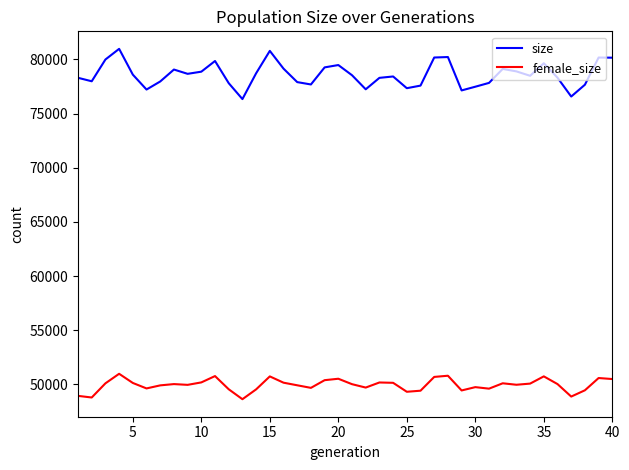

At how many categories does at least one series exceed 61641?

40